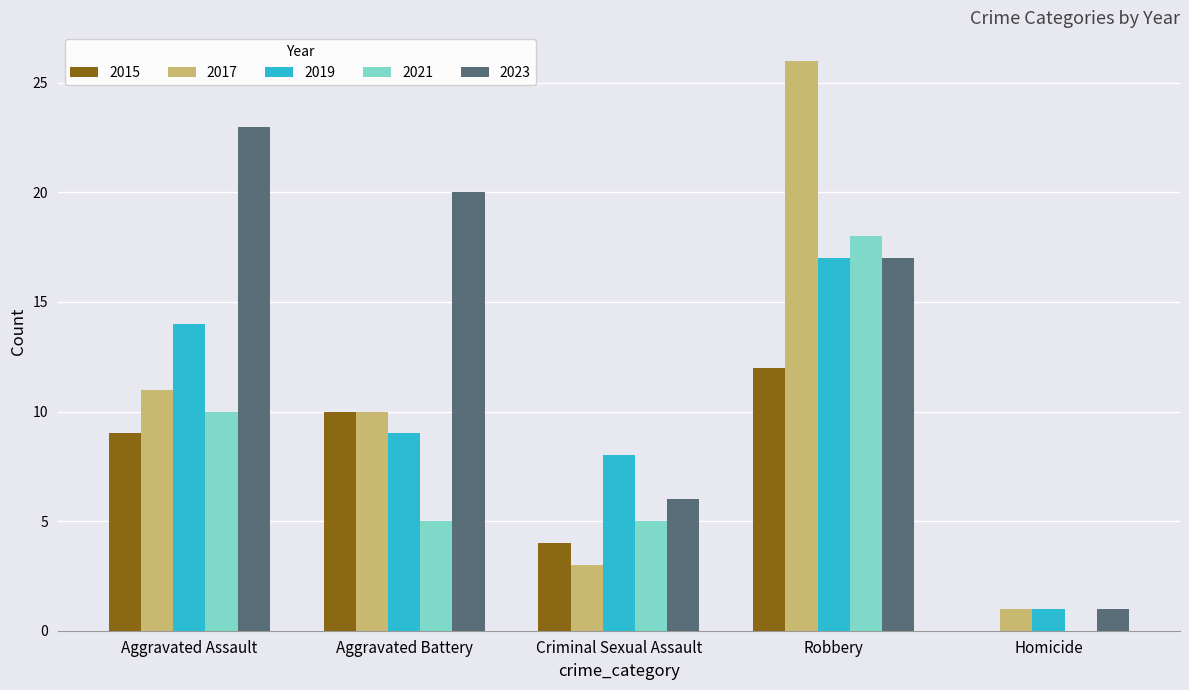

Which series changed the most between Aggravated Assault and Criminal Sexual Assault?

2023